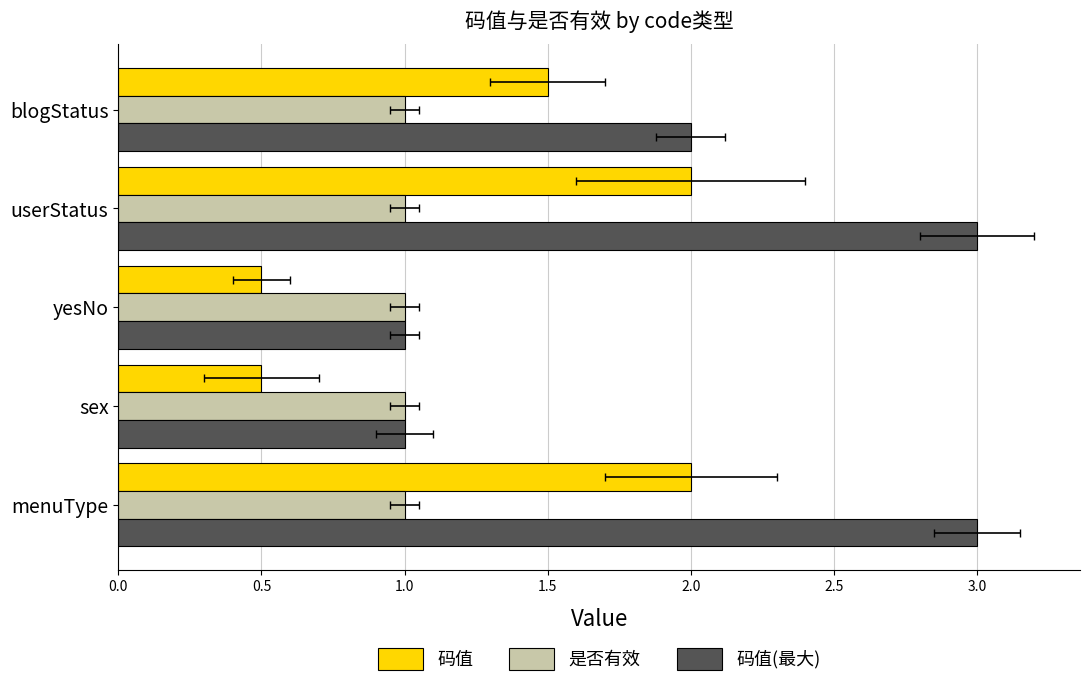

At how many categories does at least one series exceed 1?

3